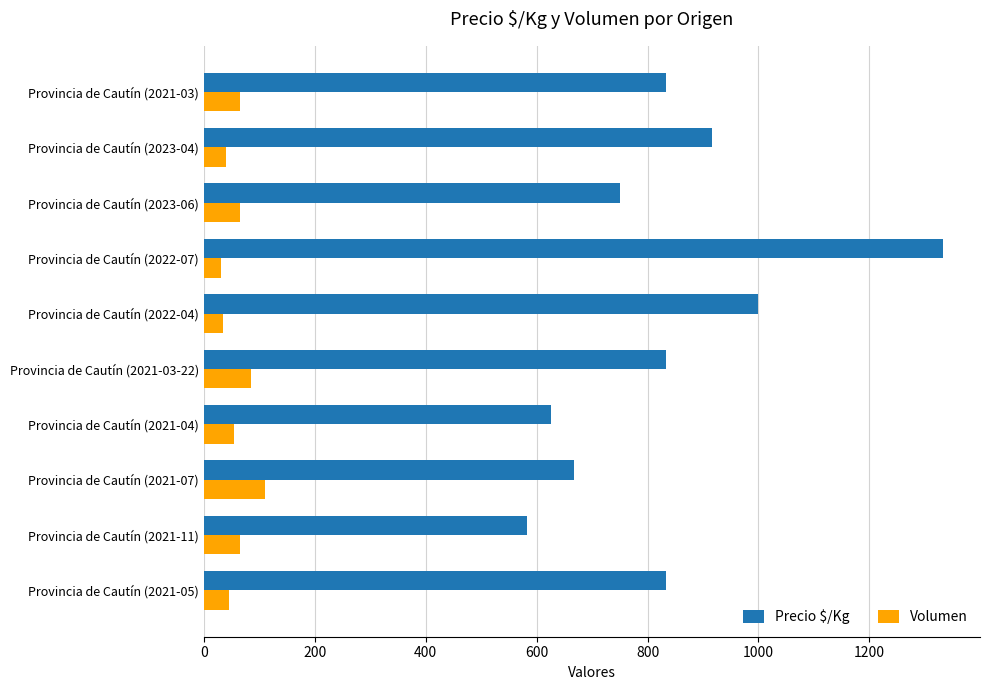

At which category is the sum across all series the highest?

Provincia de Cautín (2022-07)